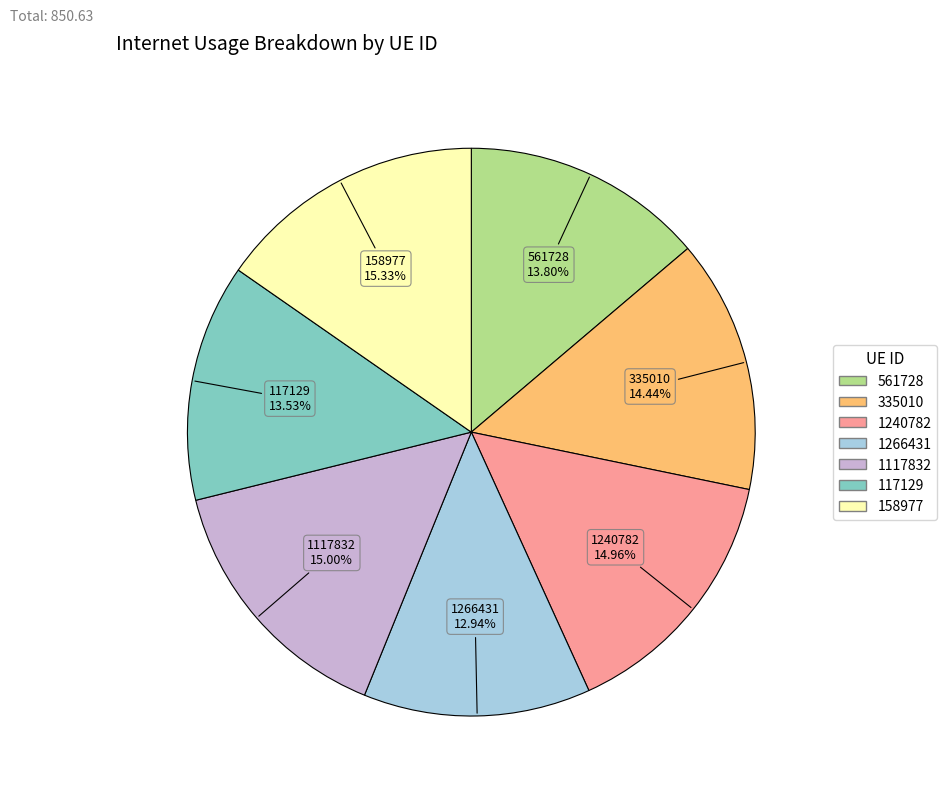

Approximately how many times larger is the value at 1117832 compared to 158977?

1.0